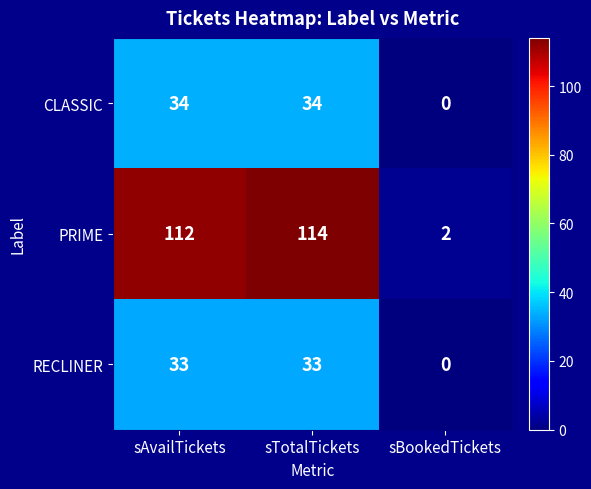

What is the difference between the PRIME values at sAvailTickets and sBookedTickets?

110